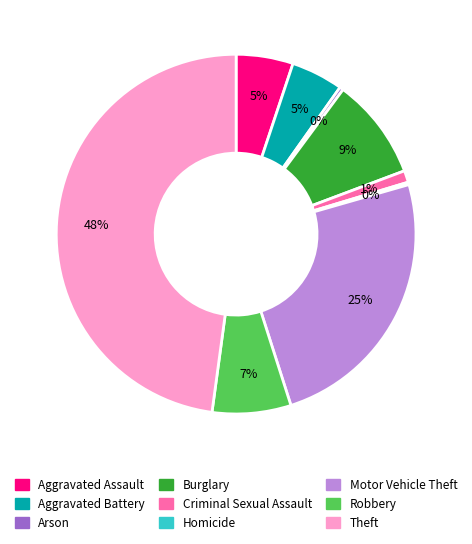

To the nearest percent, what is the average slice percentage?

11%